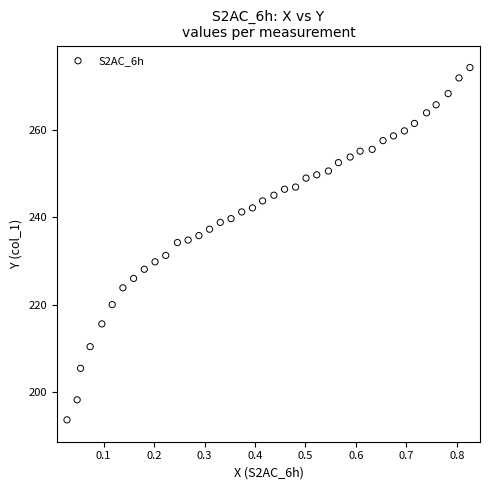

What is the range of Y values (max minus min)?

80.5